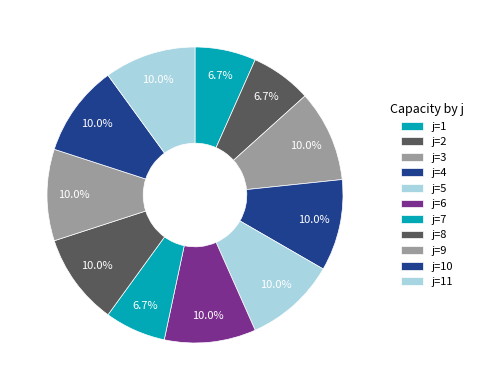

How many segments does this pie chart have?

11